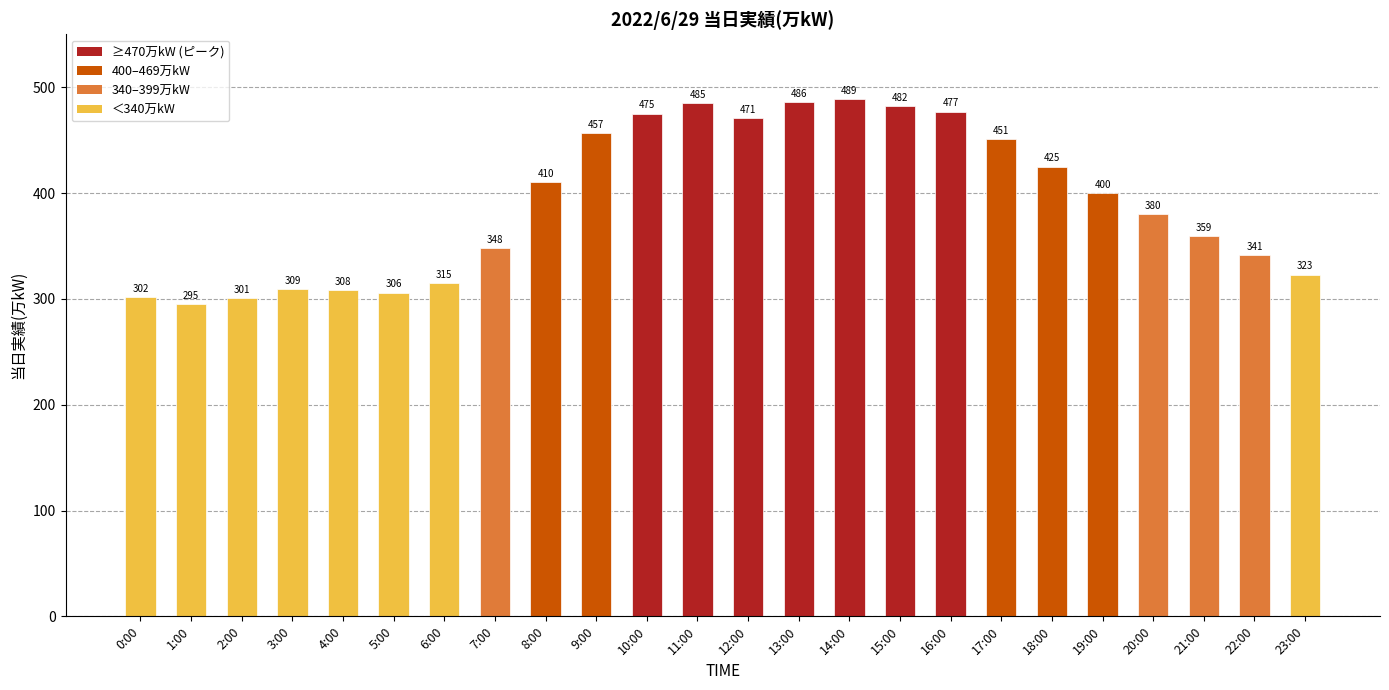

What is the value of the 21st bar from the left?

380